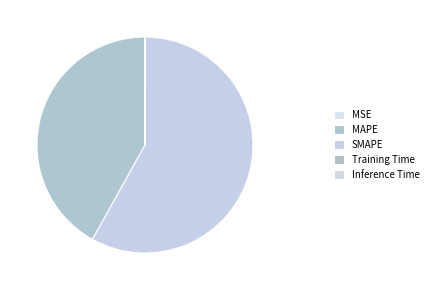

What is the change in value from MSE to MAPE?

+55.5